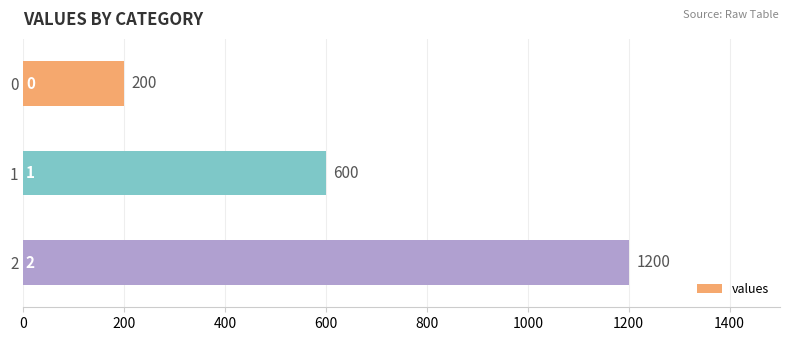

Reading top to bottom, what are all the values shown in this chart?

200	600	1200